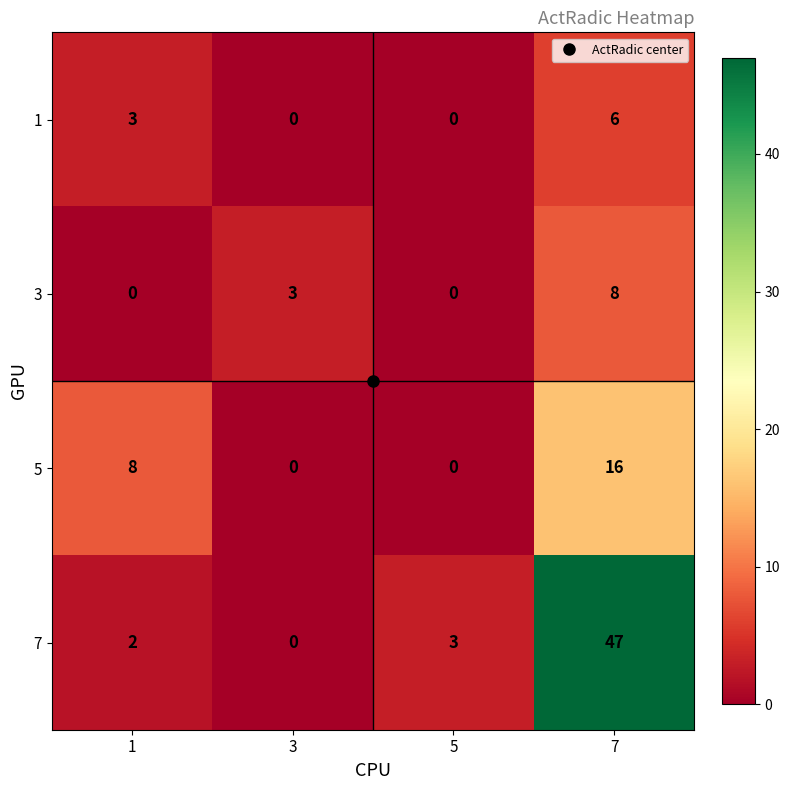

The 3 series shows 13 at 7. True or false?

False